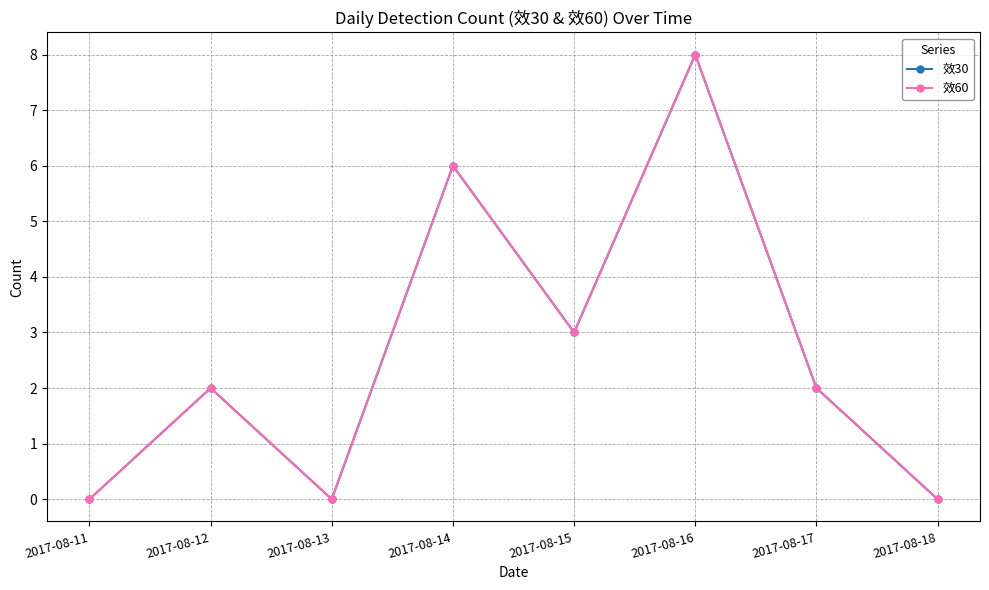

At how many categories does at least one series exceed 7?

1